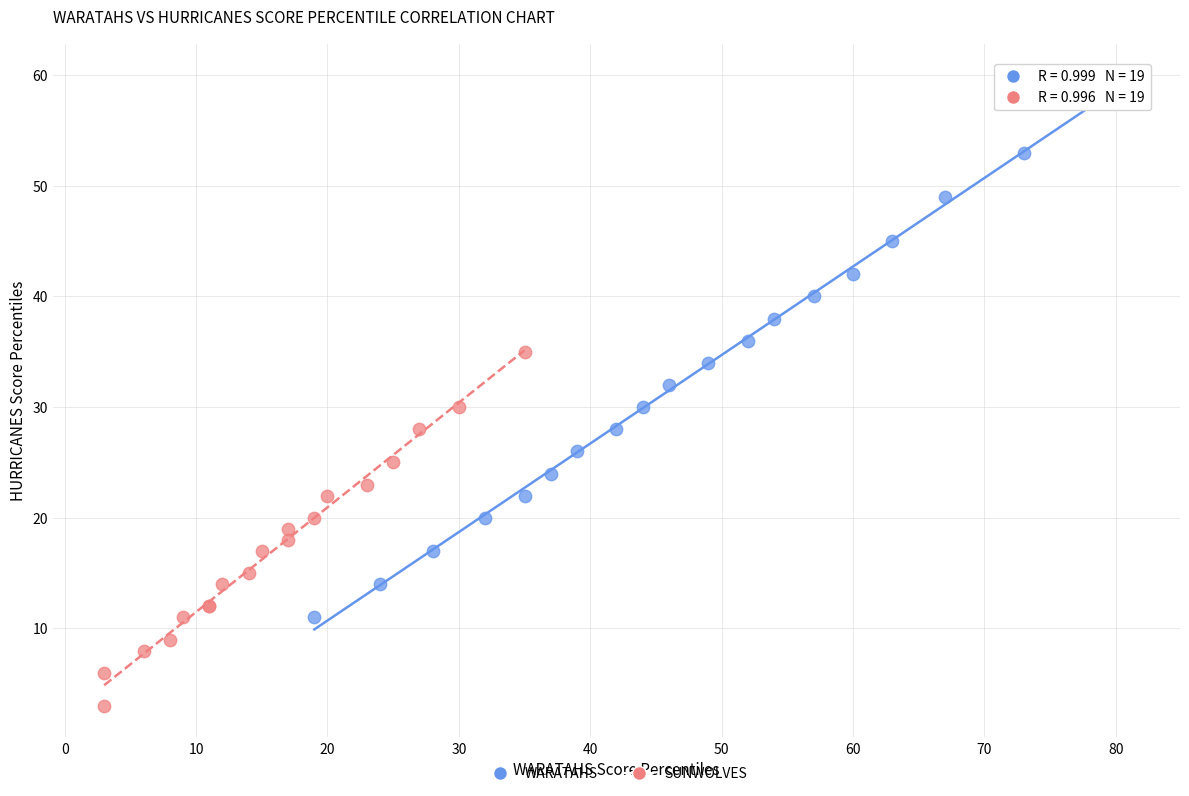

Which series contains the lowest Y value?

SUNWOLVES